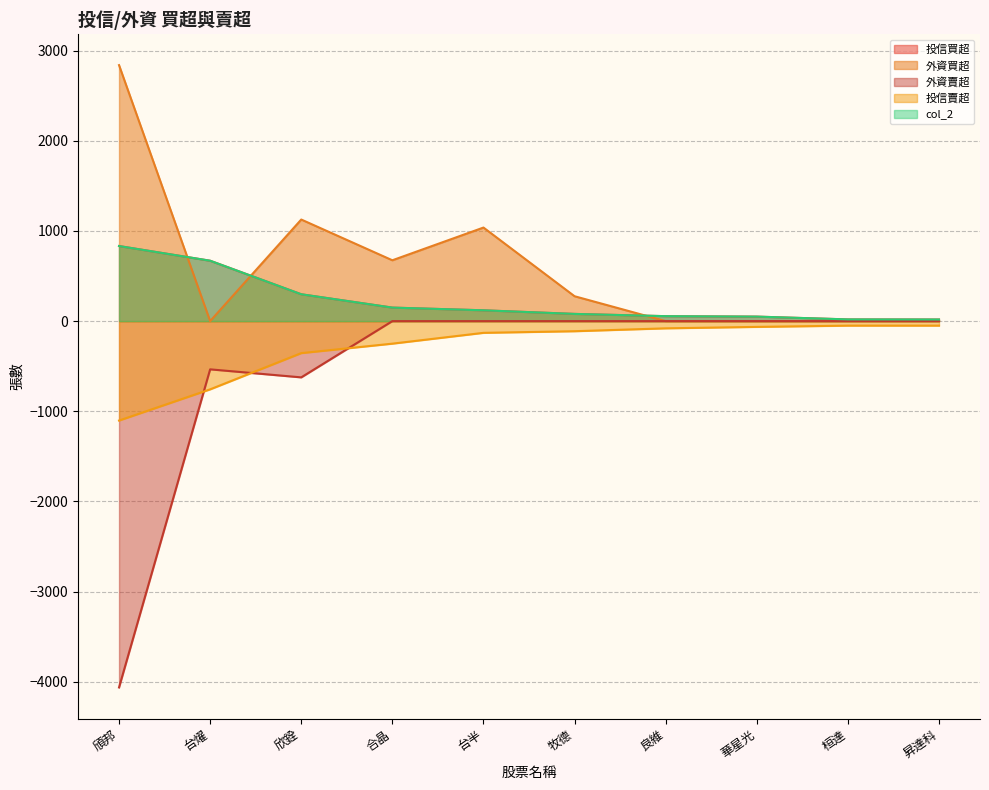

Reading left to right, extract all data points from this chart.

投信買超: 833	670	298	150	120	80	55	50	19	18
外資買超: 2840	0	1127	675	1038	276	0	0	0	0
外資賣超: -4064	-535	-624	0	0	0	0	0	0	0
投信賣超: -1103	-757	-355	-250	-130	-112	-80	-64	-50	-50
col_2: 833	670	298	150	120	80	55	50	19	18